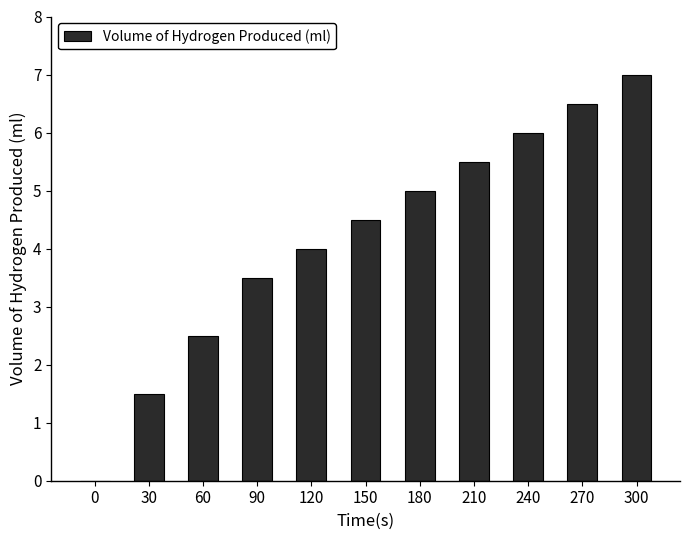

What is the sum of the values at 180 and 270?

11.5